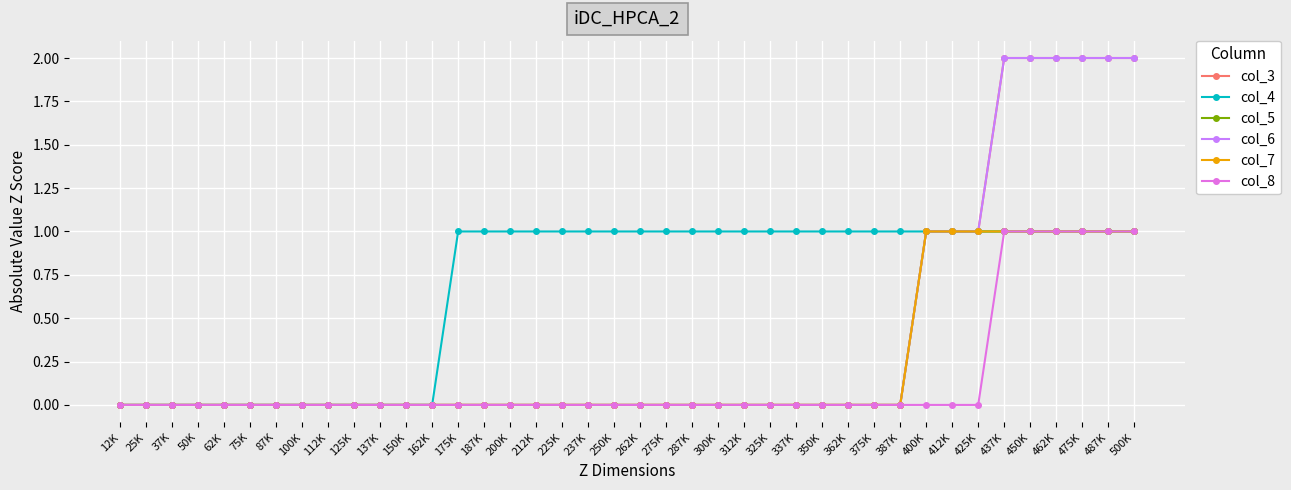

True or false: col_4 and col_7 intersect in this chart.

False